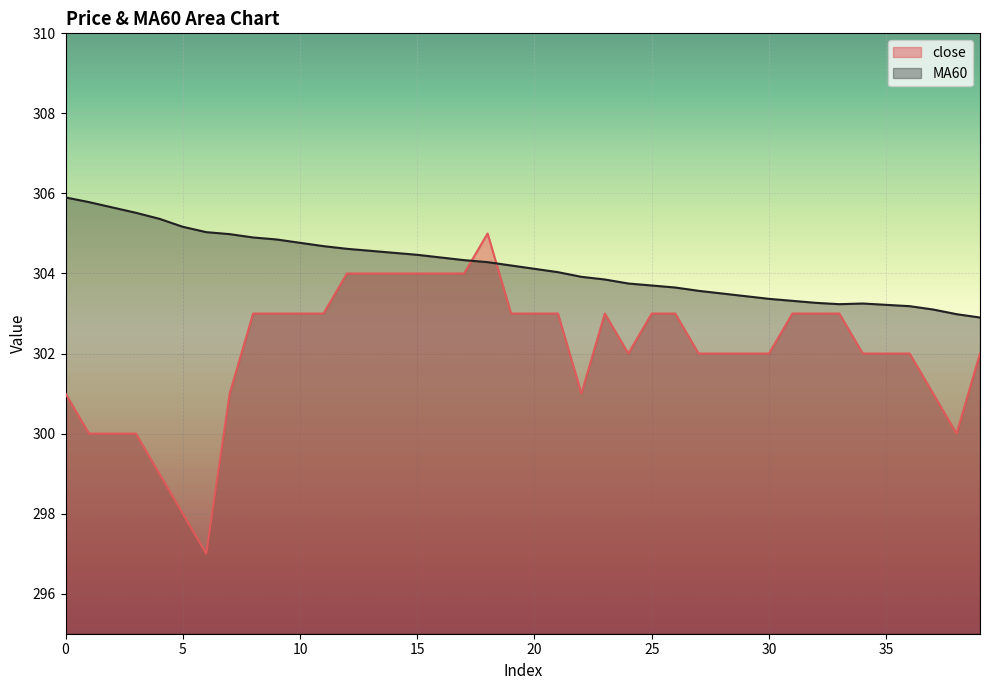

Rank the series by their maximum value, from lowest to highest.

close, MA60